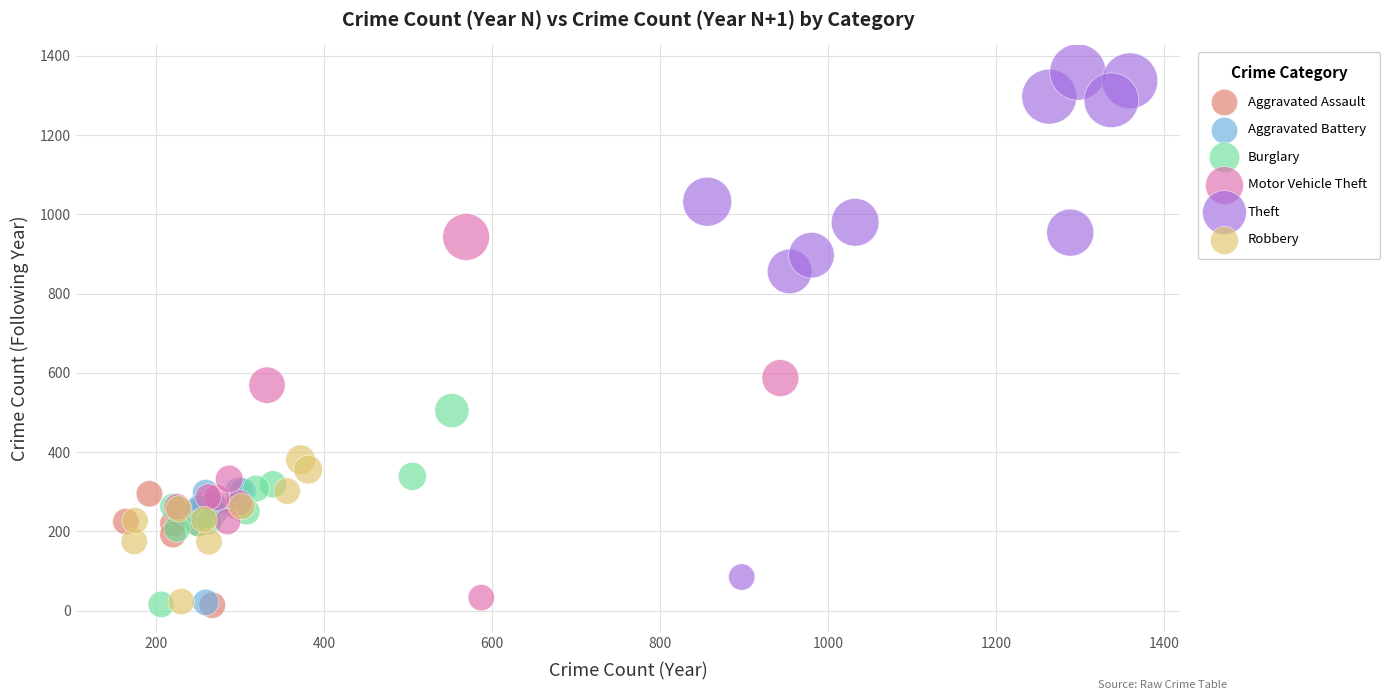

Which series has the widest spread of Y values?

Theft